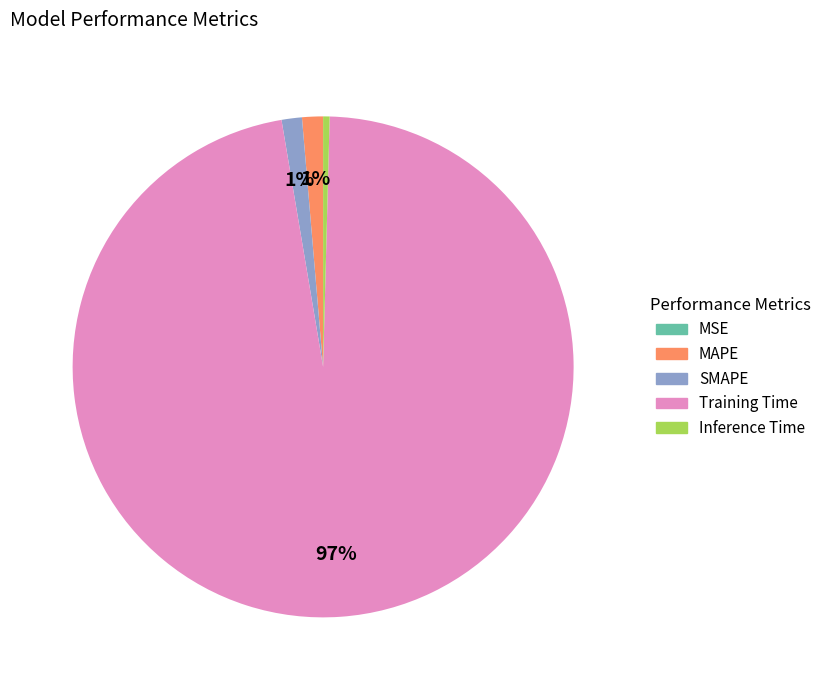

Do Inference Time and Training Time together represent more than half of the pie?

Yes